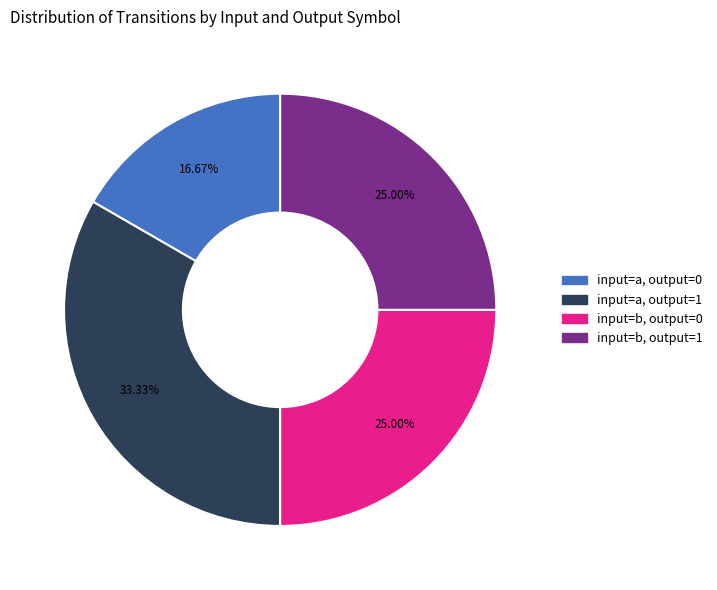

What is the ratio of the value at input=a, output=0 to the value at input=b, output=1?

0.7